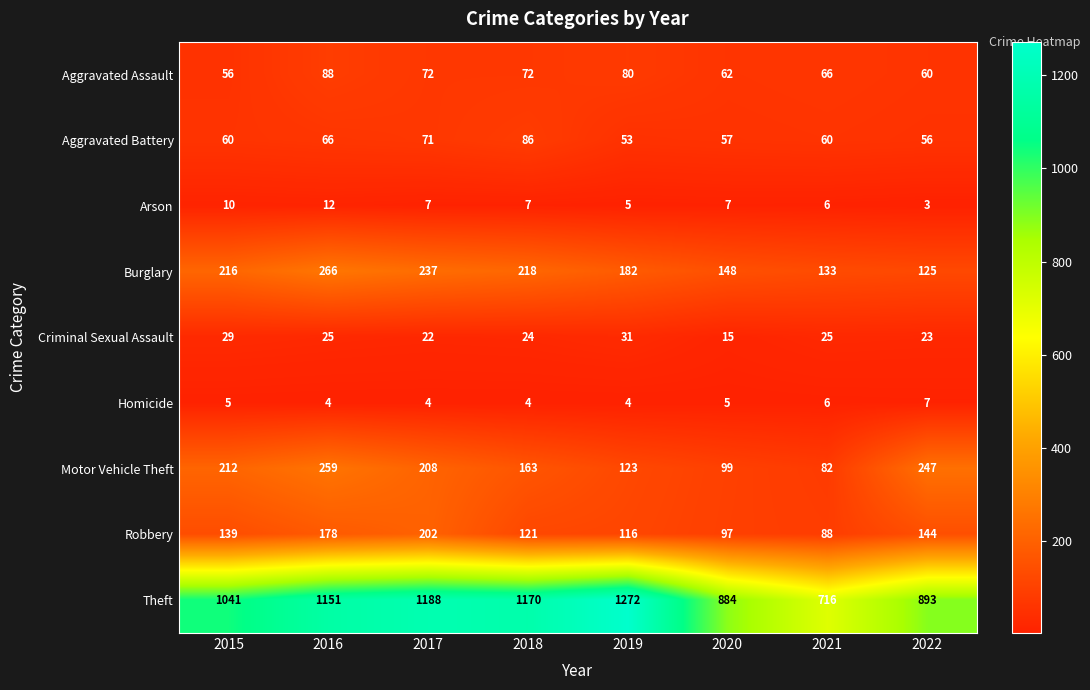

List the series in order of their peak value, highest first.

Theft, Burglary, Motor Vehicle Theft, Robbery, Aggravated Assault, Aggravated Battery, Criminal Sexual Assault, Arson, Homicide